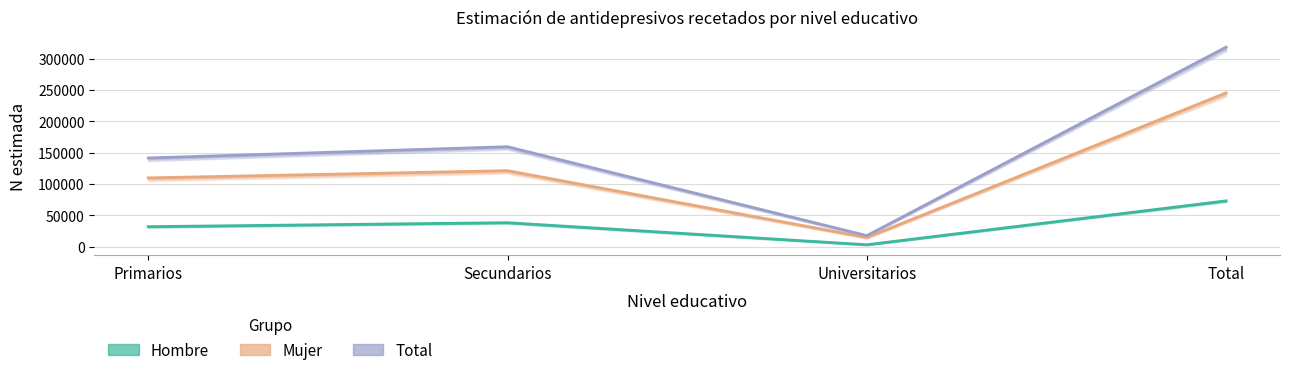

Read the Hombre value at Primarios.

31843